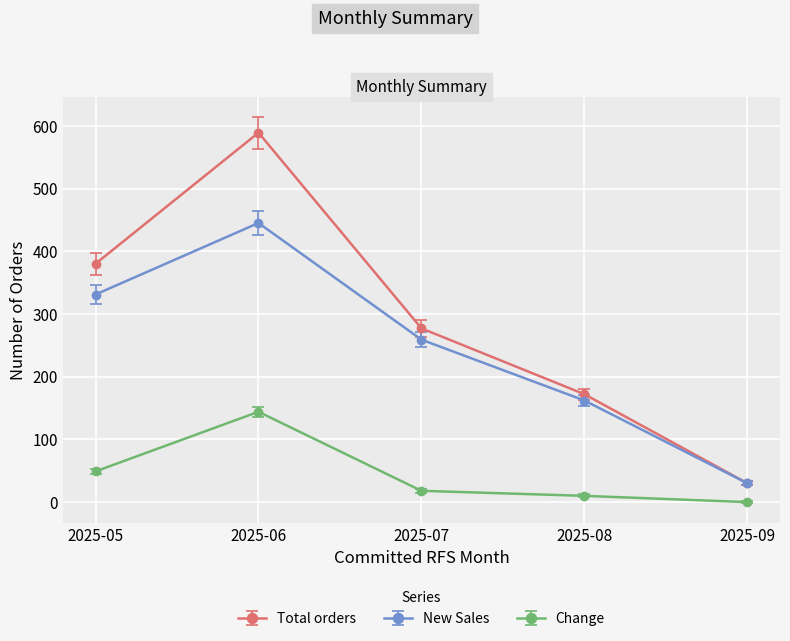

What is the difference between the highest and lowest values at 2025-05?

331